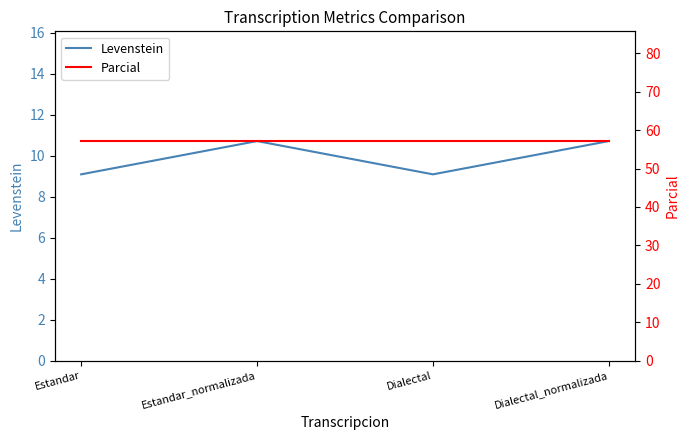

What is the difference between the maximum and minimum values in the Levenstein series?

1.6